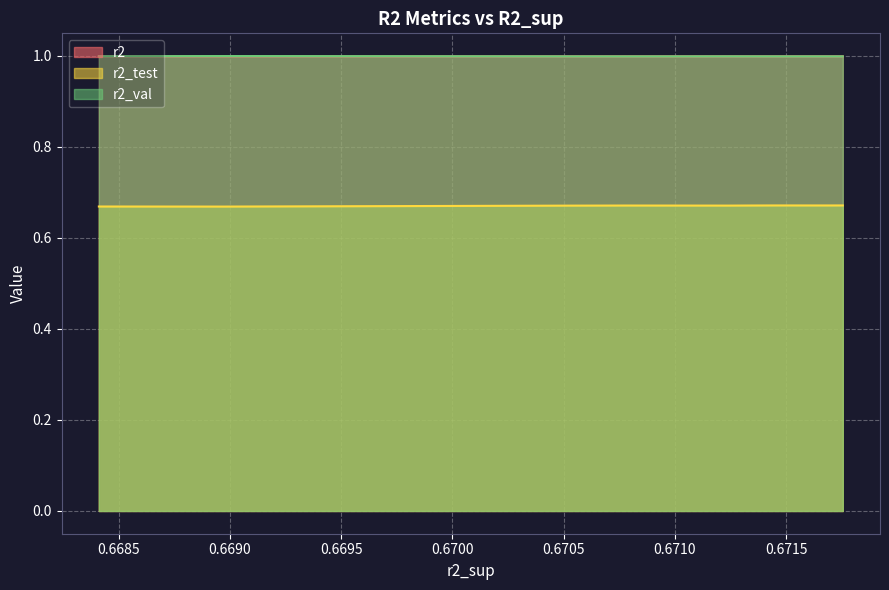

What is the maximum value shown in the chart?

1.0